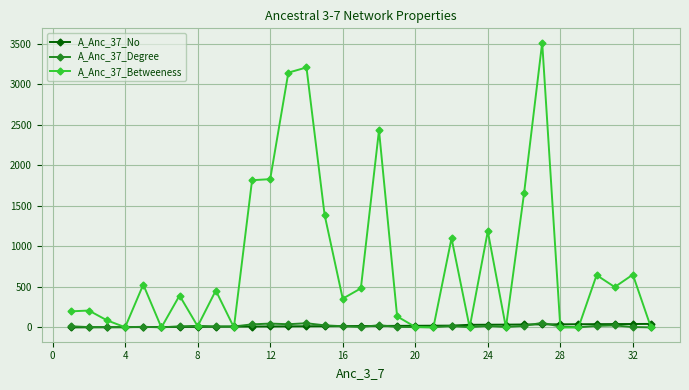

True or false: A_Anc_37_Degree has more than 0 interior local peaks.

True